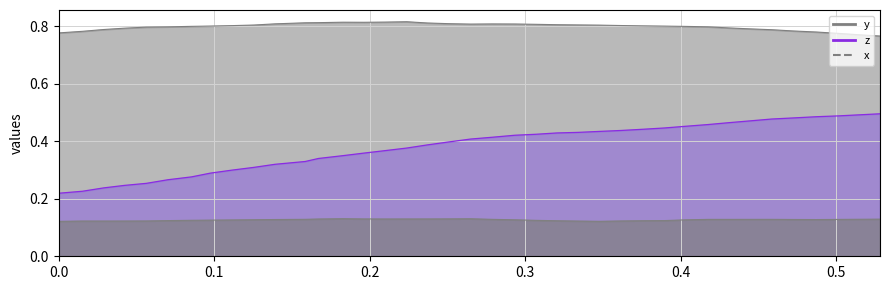

What are all the series names shown in the legend?

x, y, z